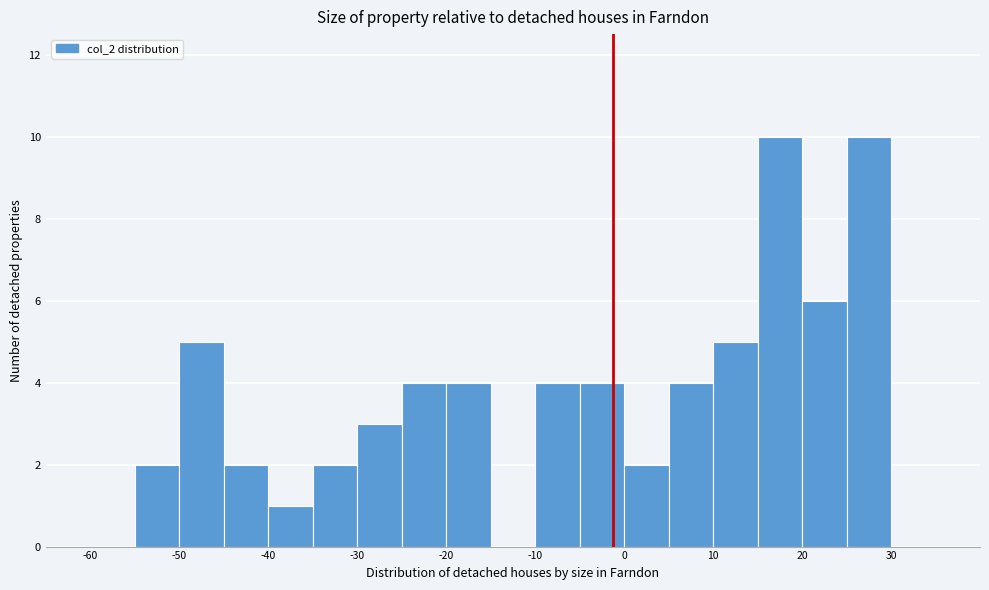

Reading left to right, transcribe this chart: for each bar, give the range it covers on the x-axis and its height. The values are not printed on the chart, so give them approximately, as read against the axis.

-60 to -55: 0
-55 to -50: 2
-50 to -45: 5
-45 to -40: 2
-40 to -35: 1
-35 to -30: 2
-30 to -25: 3
-25 to -20: 4
-20 to -15: 4
-15 to -10: 0
-10 to -5: 4
-5 to 0: 4
0 to 5: 2
5 to 10: 4
10 to 15: 5
15 to 20: 10
20 to 25: 6
25 to 30: 10
30 to 35: 0